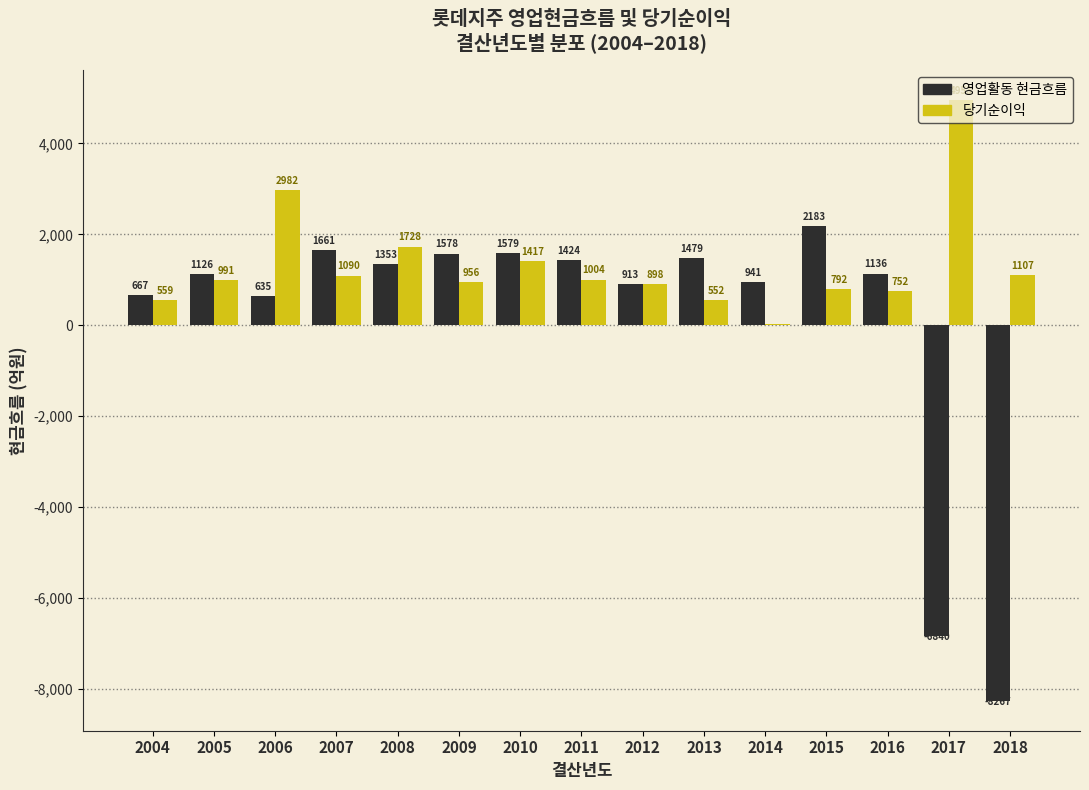

Which series has the largest total across all categories?

당기순이익